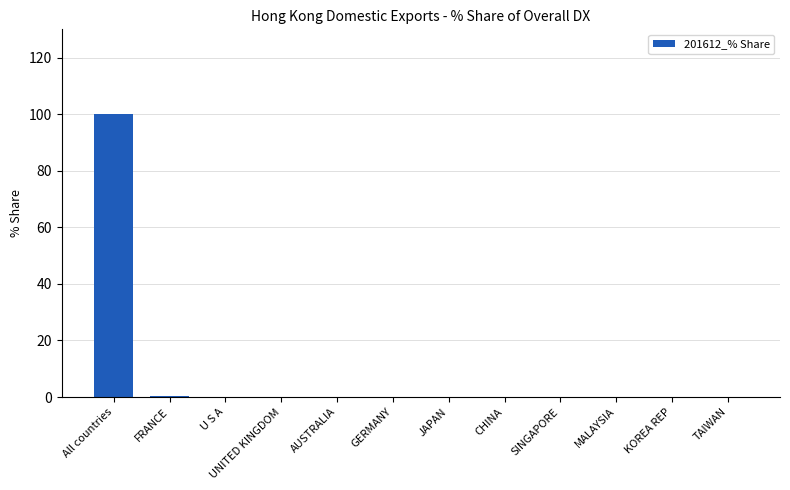

Which has a higher value, FRANCE or All countries?

All countries